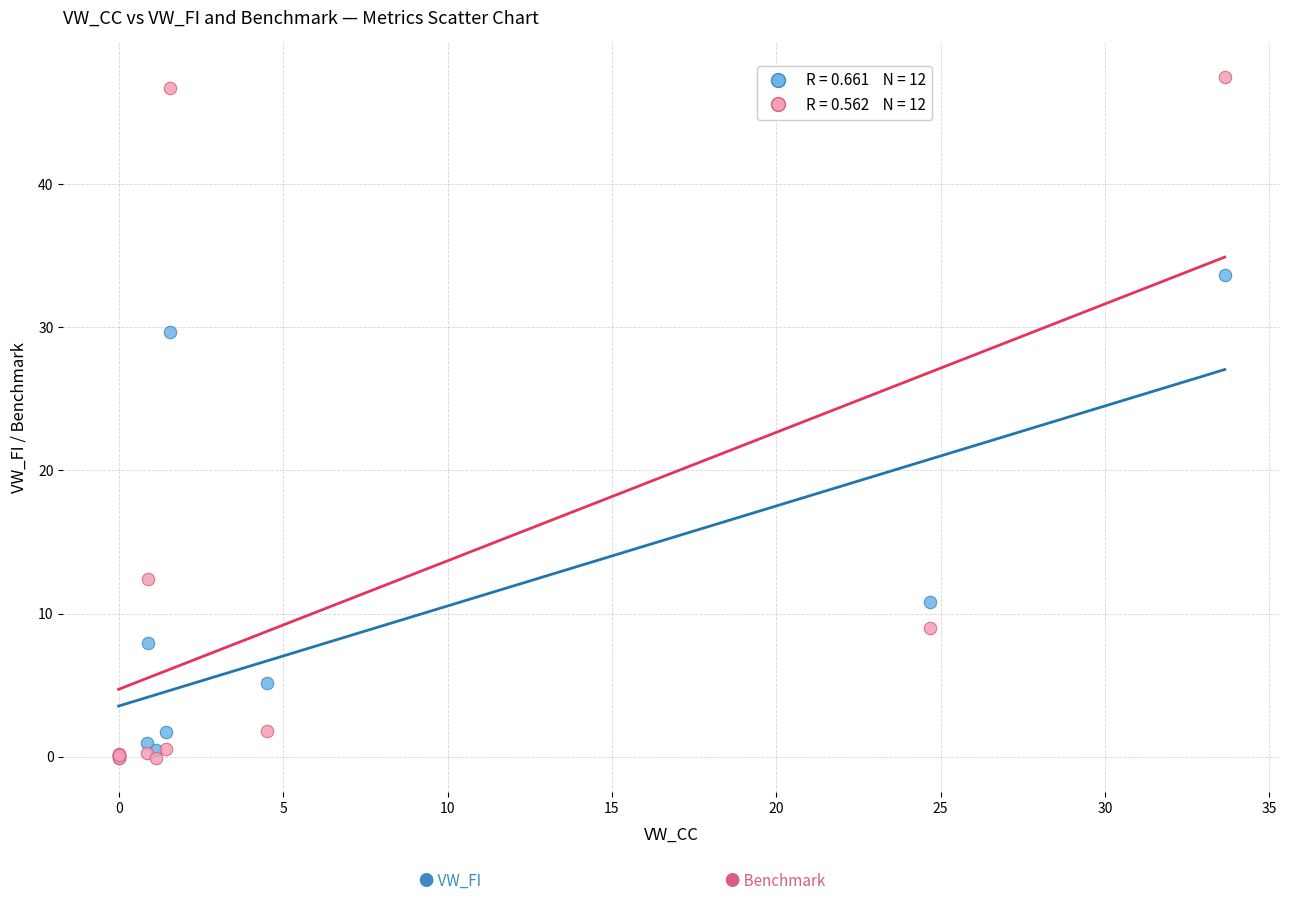

Across all series, what Y value is closest to 23?

29.7